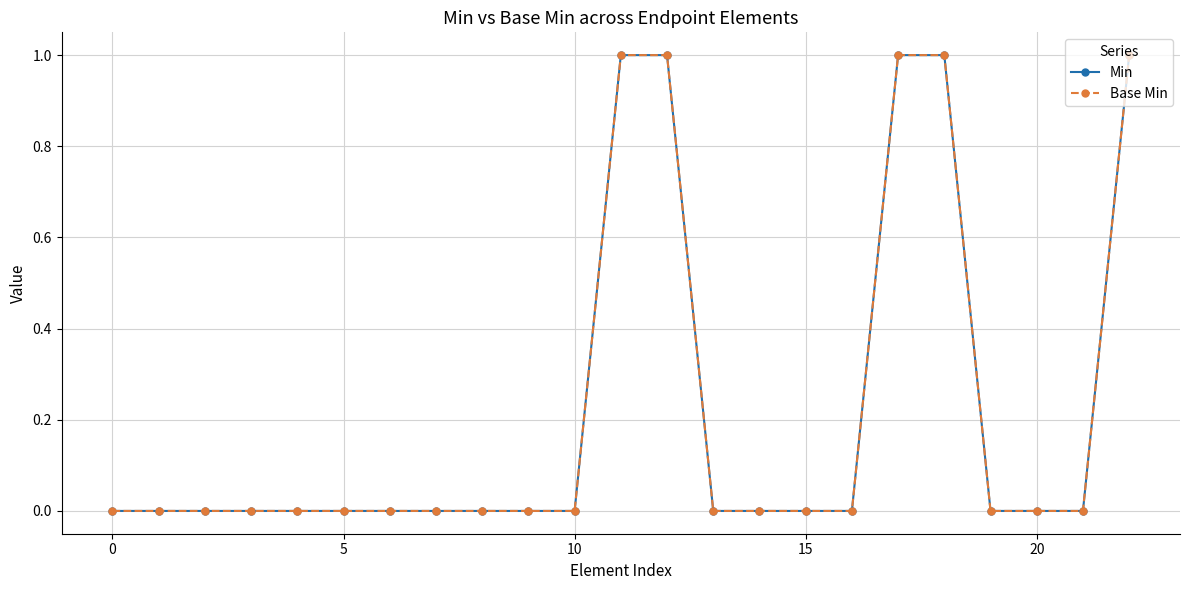

Is this an area chart (filled region under the line)?

No